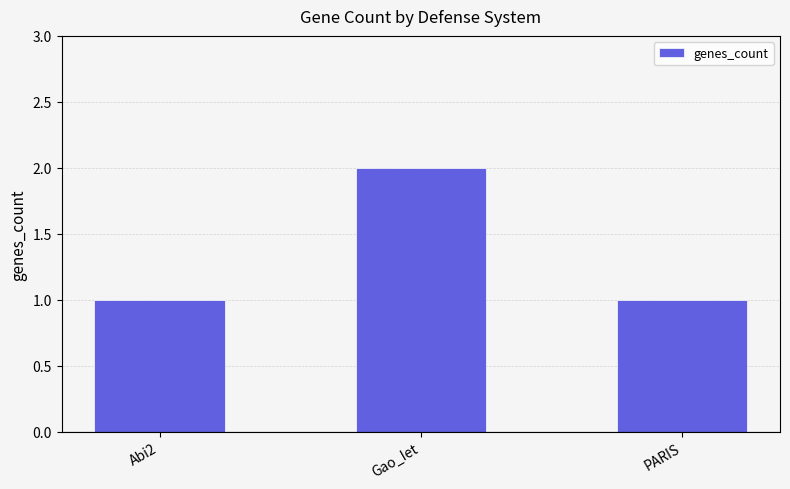

Is it true that the value at Abi2 is 1?

True